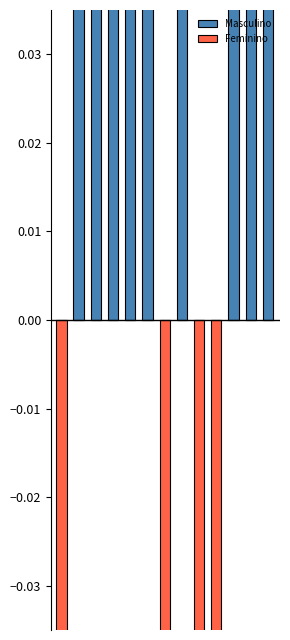

What is the spread (max minus min) of values at 2?

0.1